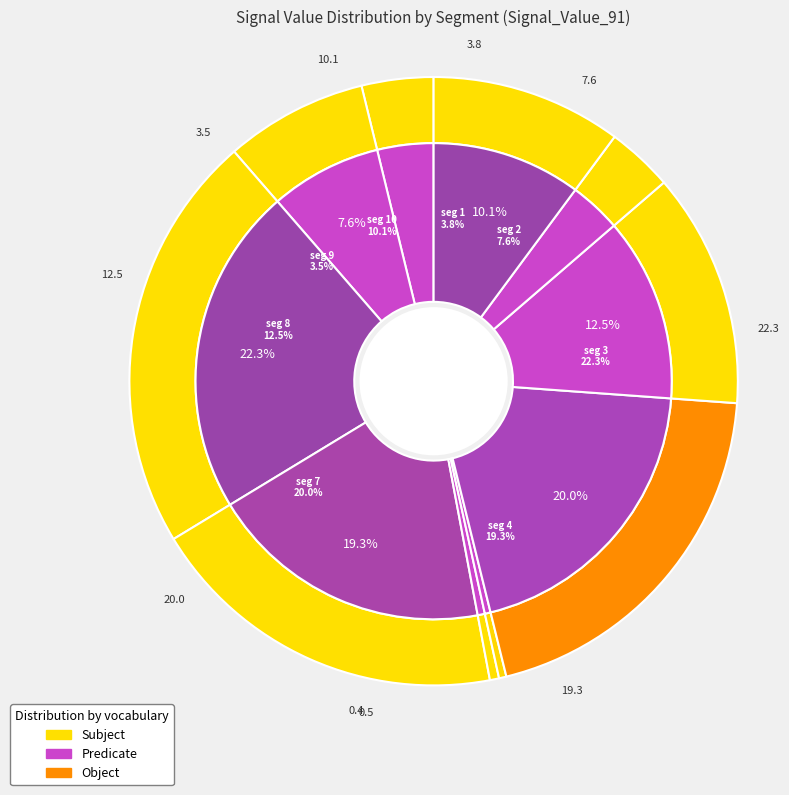

What is the total percentage of signal segment 2 and signal segment 3?

29.9%